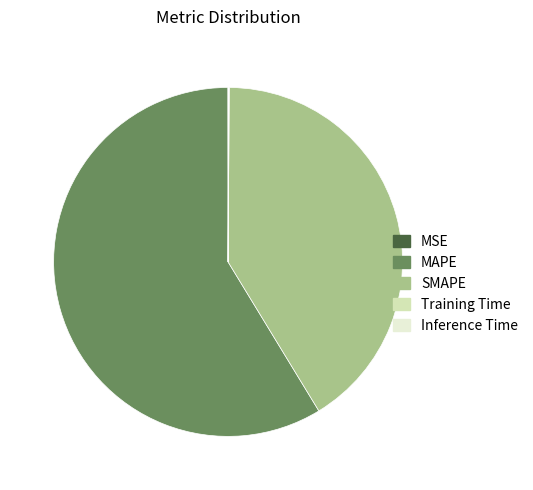

Is it true that MAPE is 59% of the pie?

True